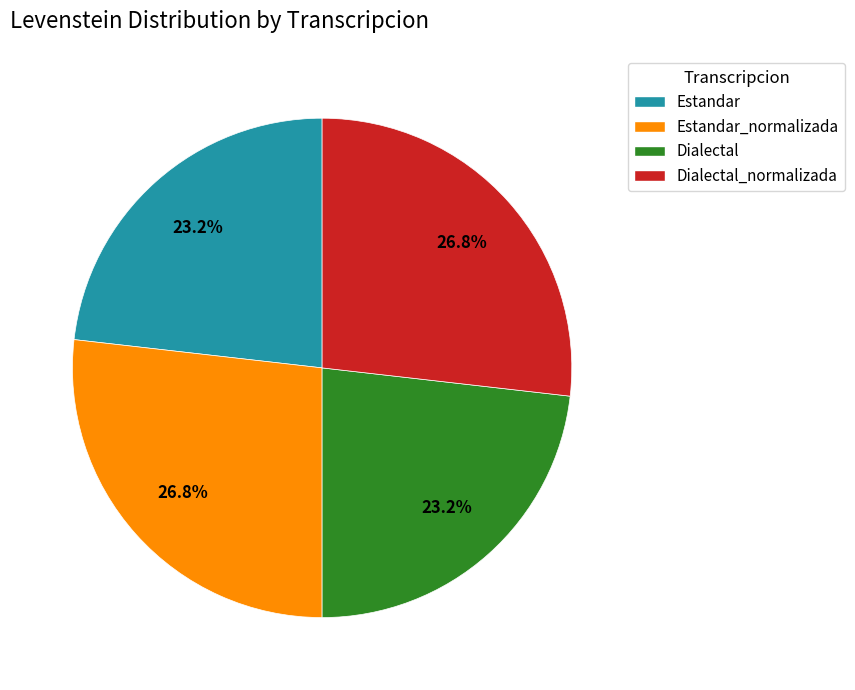

To the nearest percent, what is the difference between the largest and smallest slice percentages?

4%